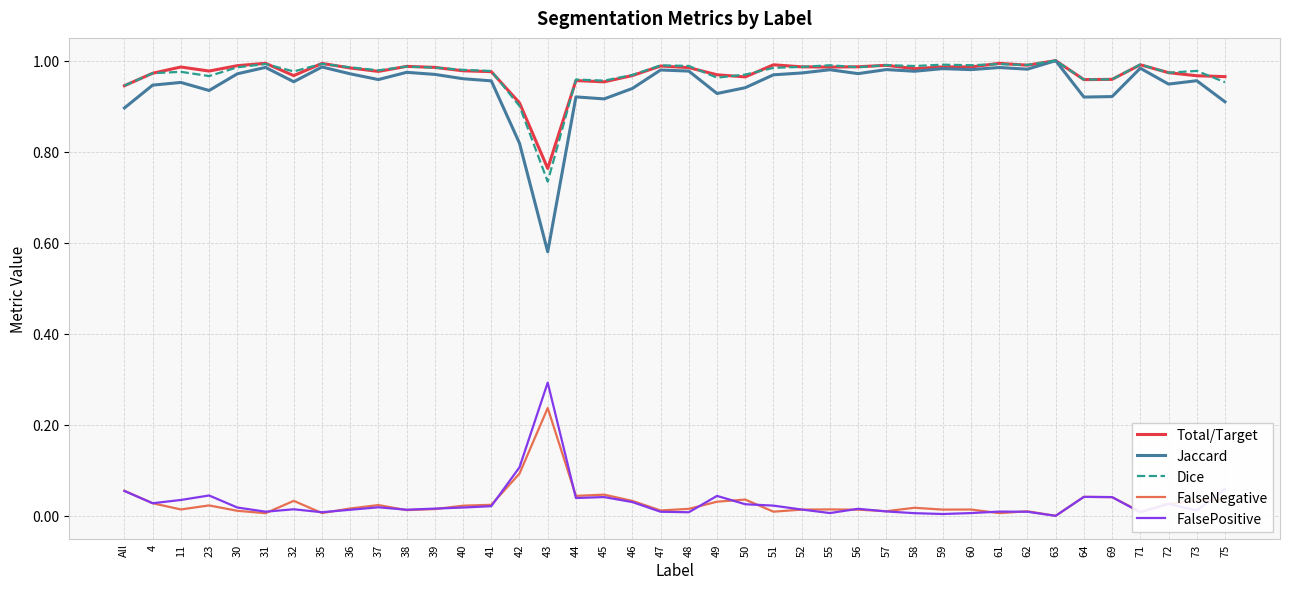

What is the sum of all Jaccard values?

37.8